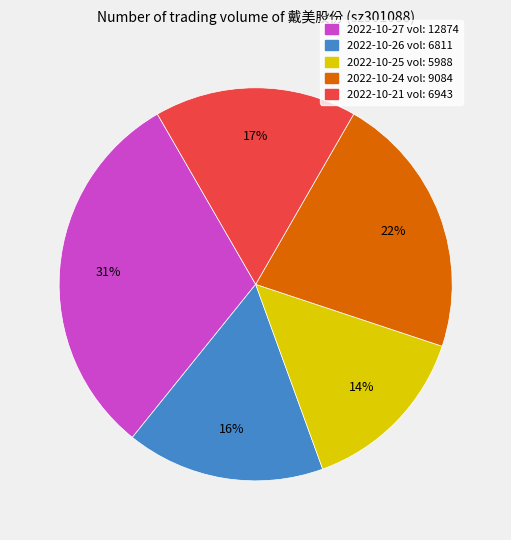

To the nearest percent, what portion does 2022-10-25 represent?

14%